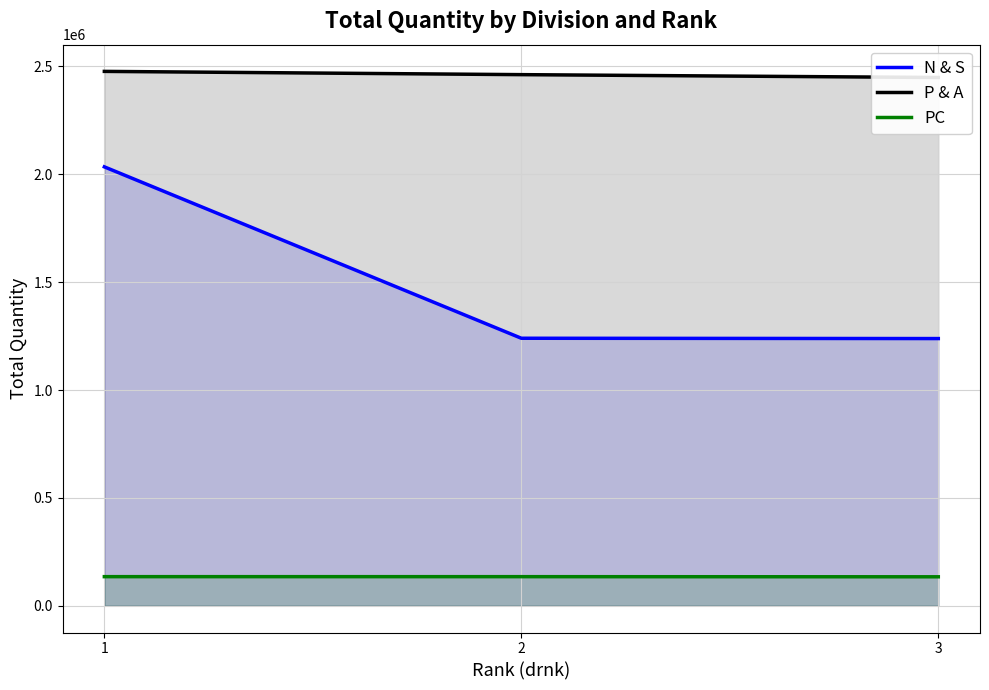

Which series changed the most between 1 and 3?

N & S